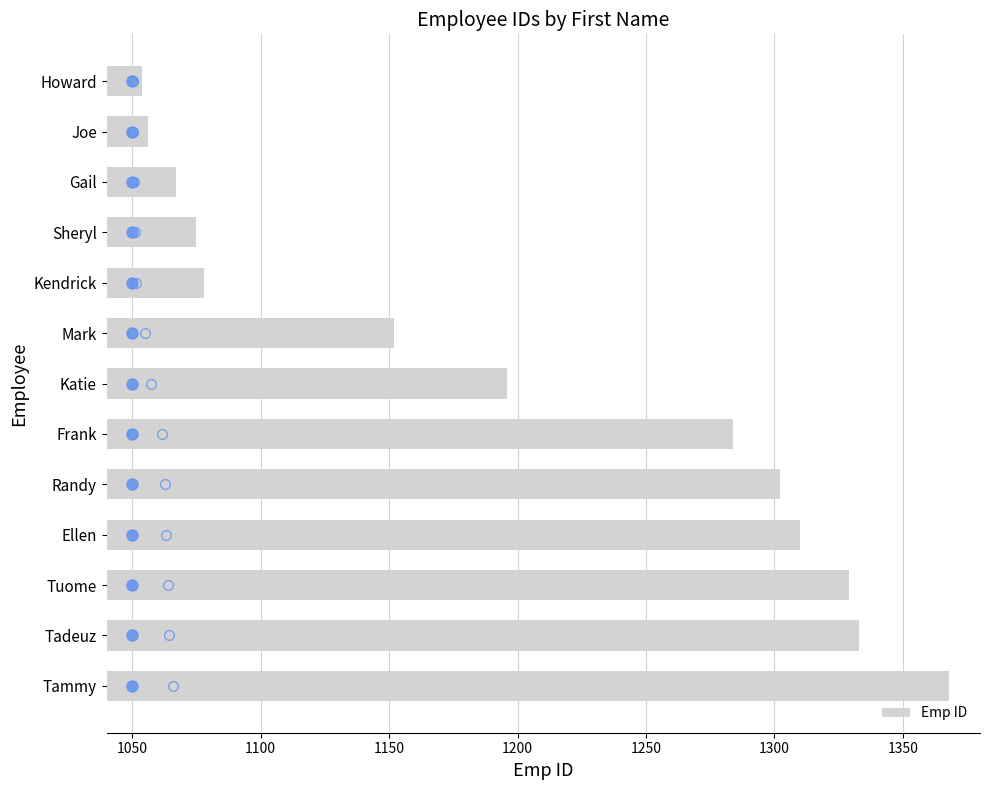

Which has a higher value, Joe or Tadeuz?

Tadeuz